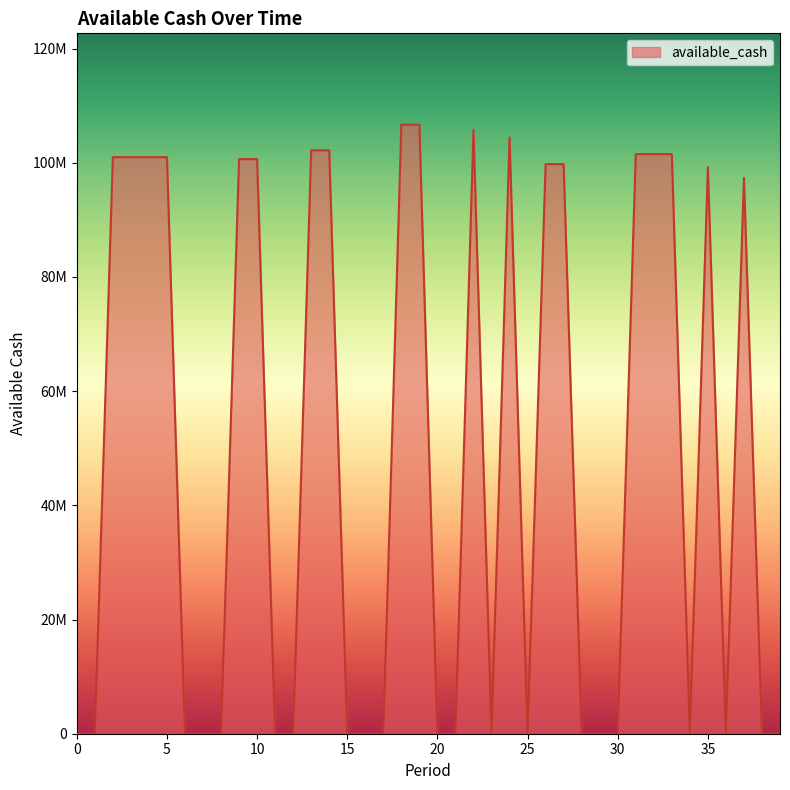

What is the difference between the second highest and minimum values?

106673116.8